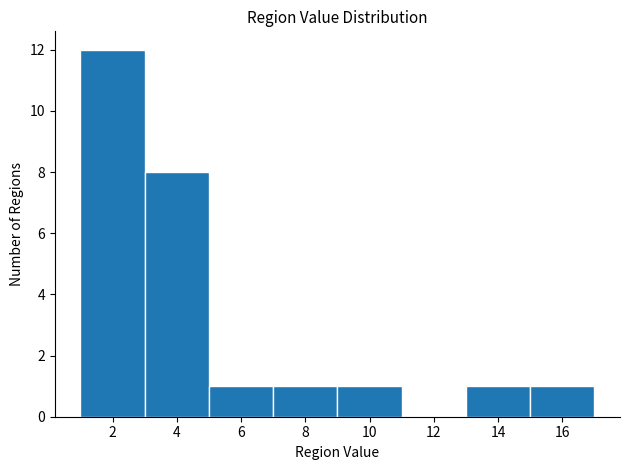

What is the height of the bar covering 9 to 11 on the x-axis? The values are not printed on the chart, so give them approximately, as read against the axis.

1